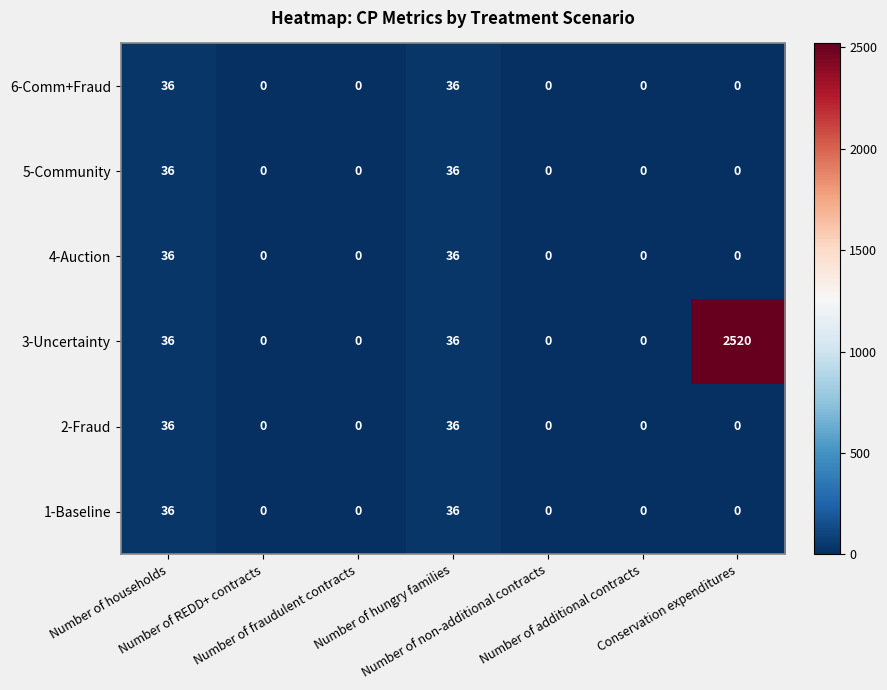

What is the sum of all 3-Uncertainty values?

2592